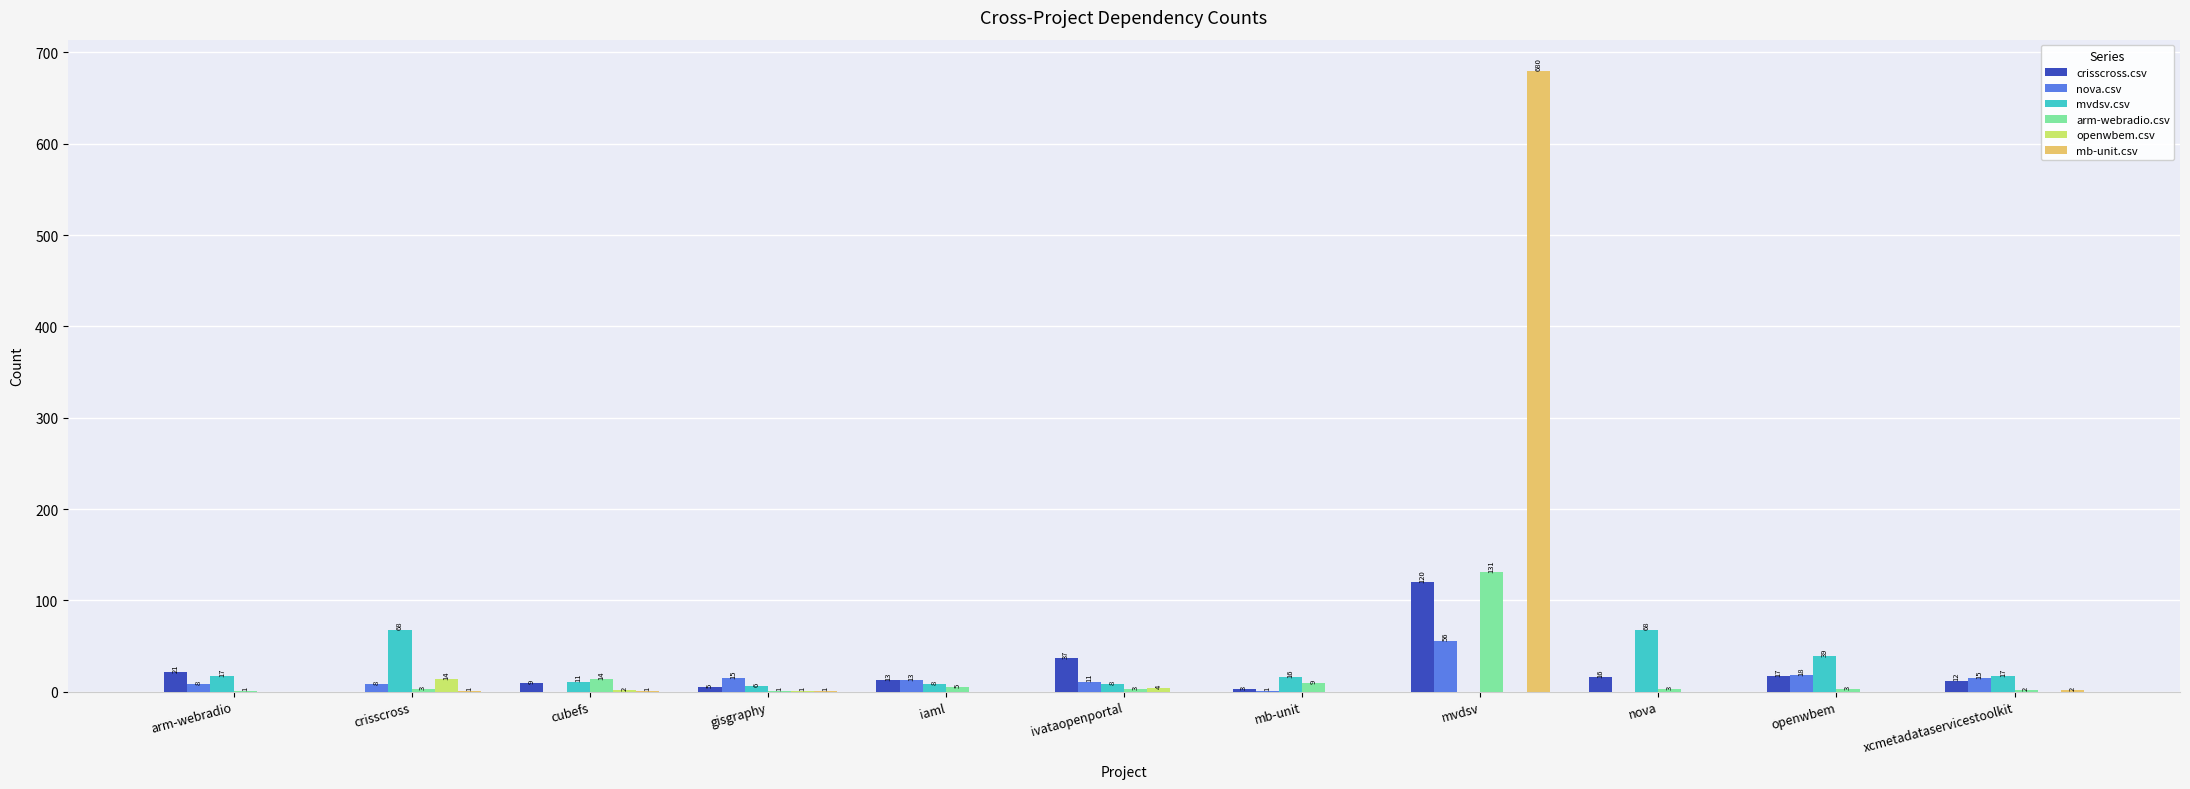

Where is mb-unit.csv nearest to the value 340?

xcmetadataservicestoolkit